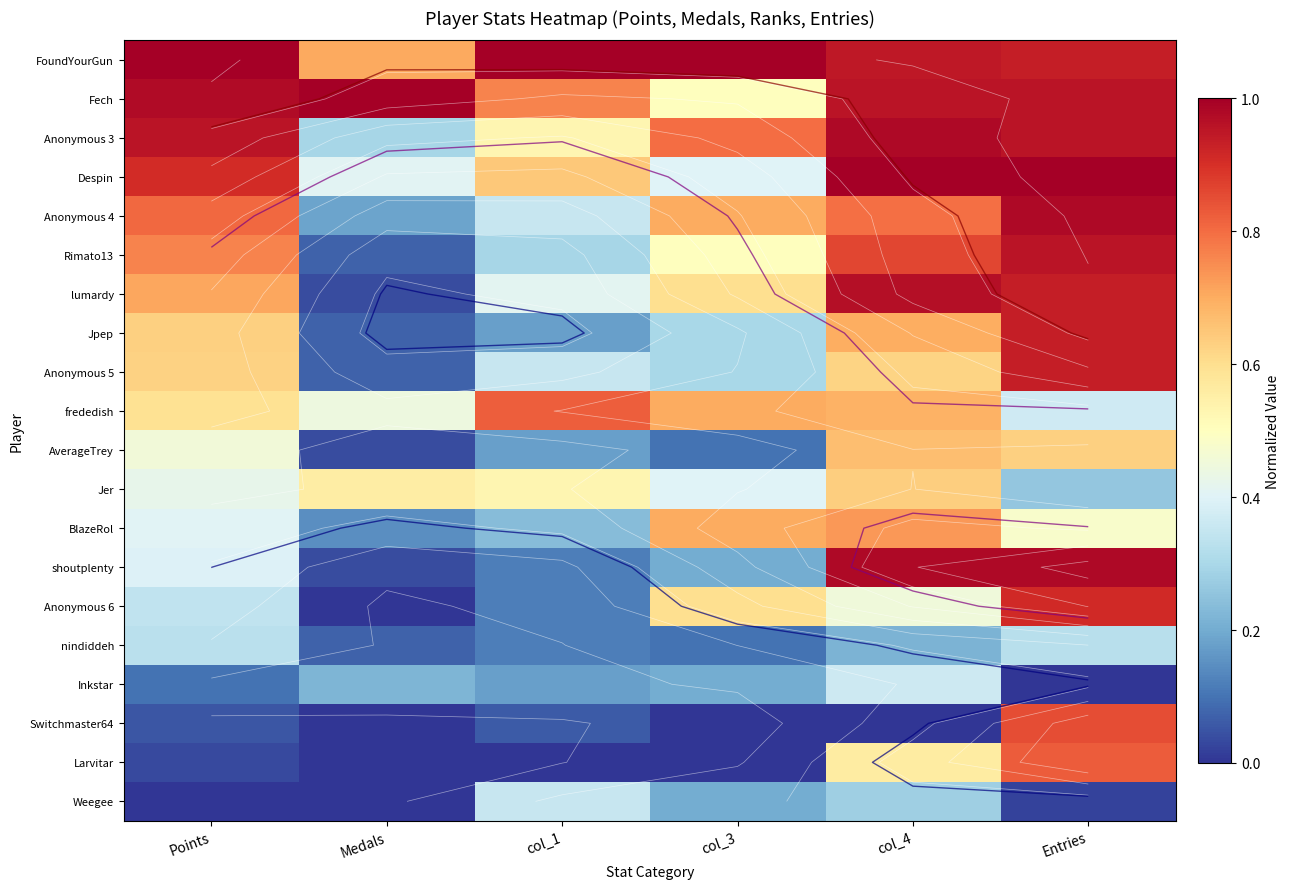

What is the sum of all shoutplenty values?

2.7